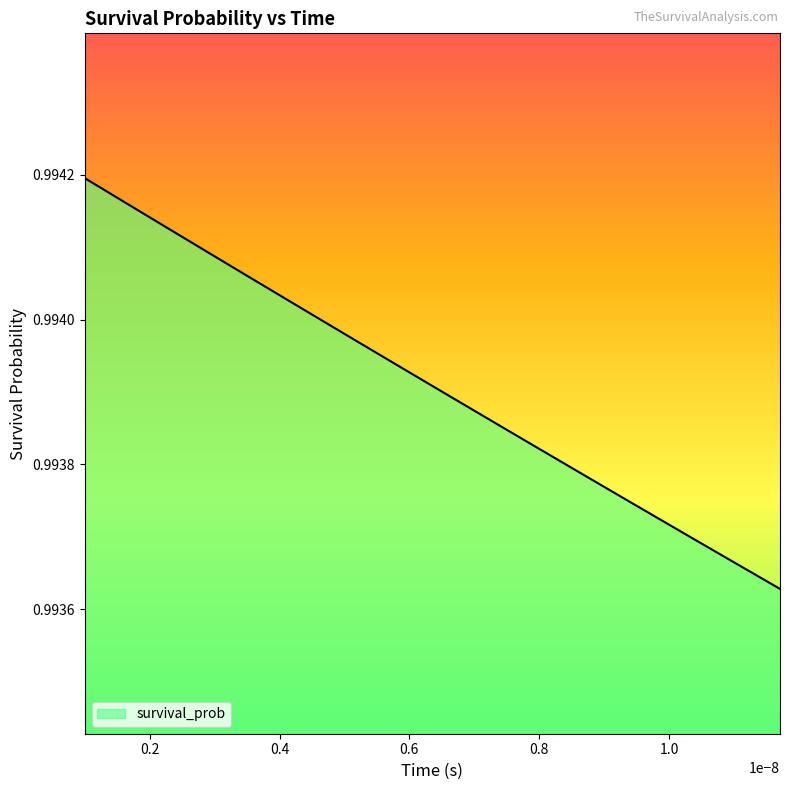

Reading left to right, what are all the values shown in this chart?

1.0	1.0	1.0	1.0	1.0	1.0	1.0	1.0	1.0	1.0	1.0	1.0	1.0	1.0	1.0	1.0	1.0	1.0	1.0	1.0	1.0	1.0	1.0	1.0	1.0	1.0	1.0	1.0	1.0	1.0	1.0	1.0	1.0	1.0	1.0	1.0	1.0	1.0	1.0	1.0